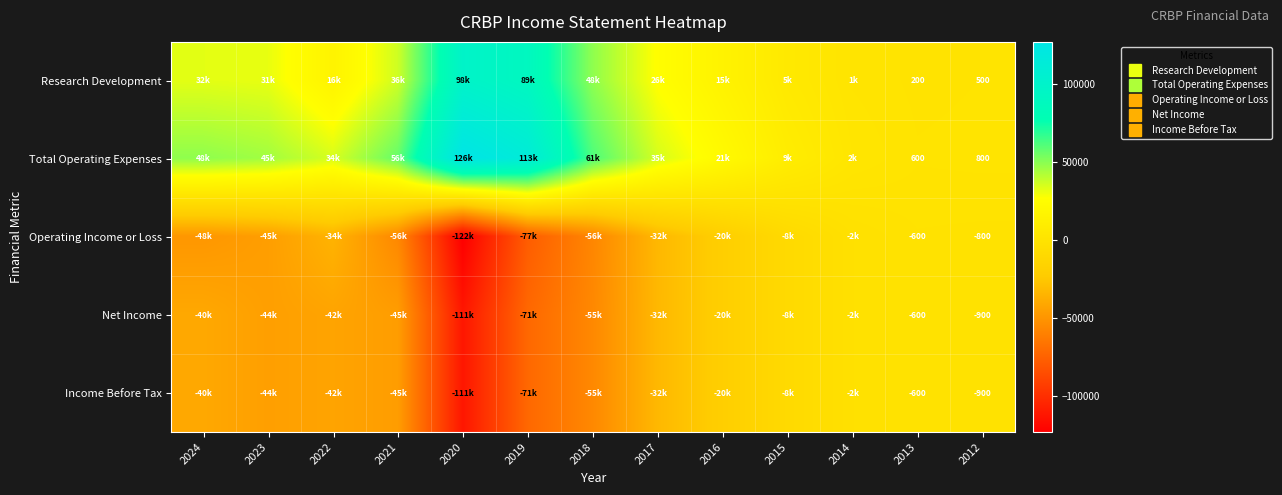

Where is Income Before Tax nearest to the value -55950?

2018